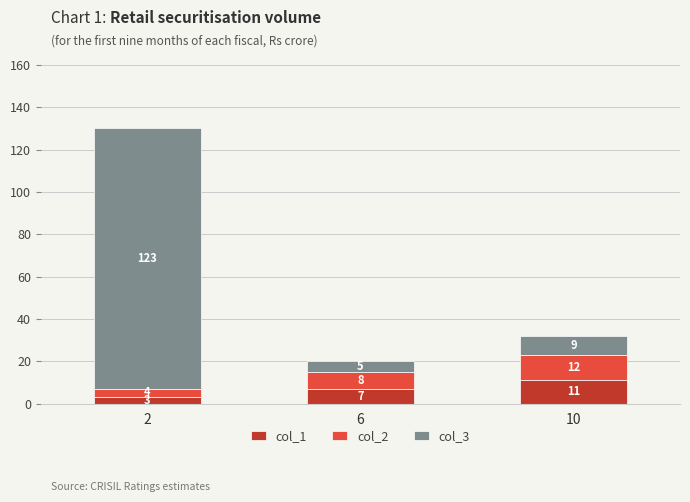

How many data points does each series have?

3